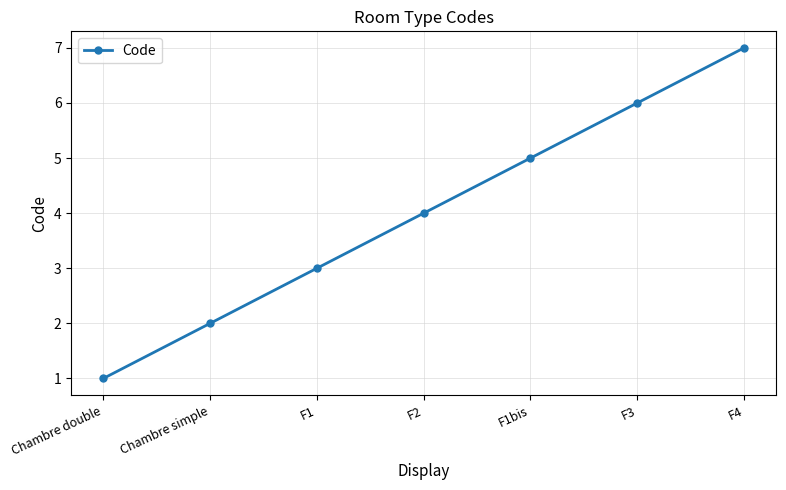

What is the label of the 3rd point from the left?

F1